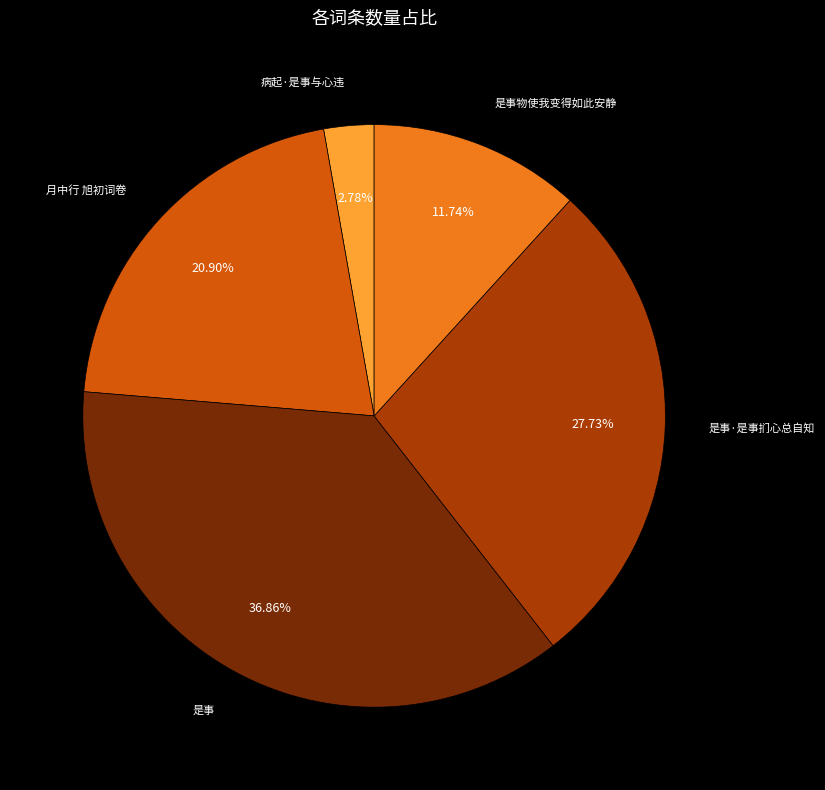

Is there any slice that represents more than half of the pie?

No